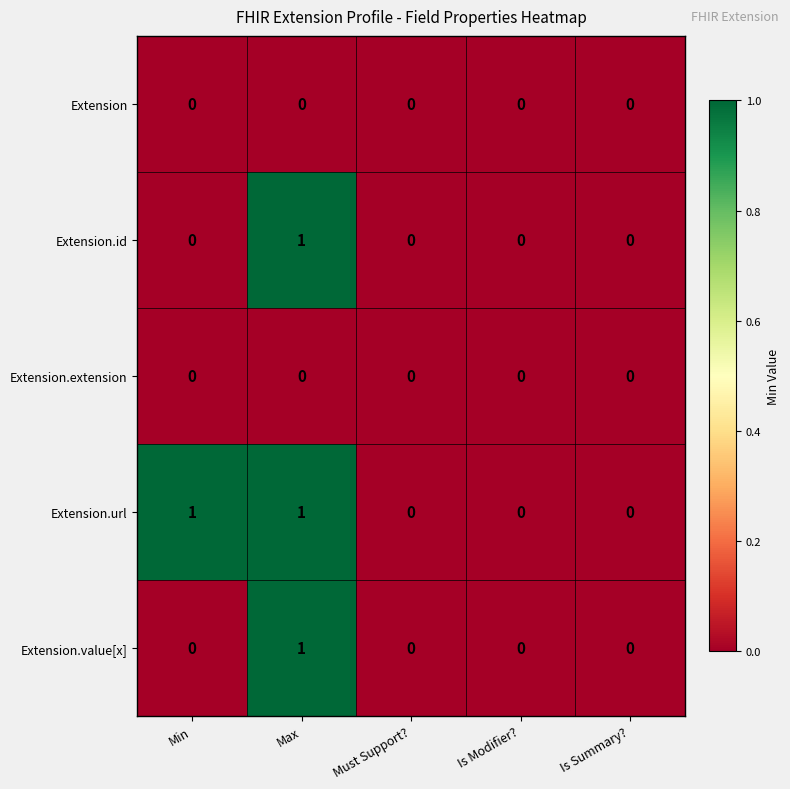

At which category is the sum across all series the highest?

Max